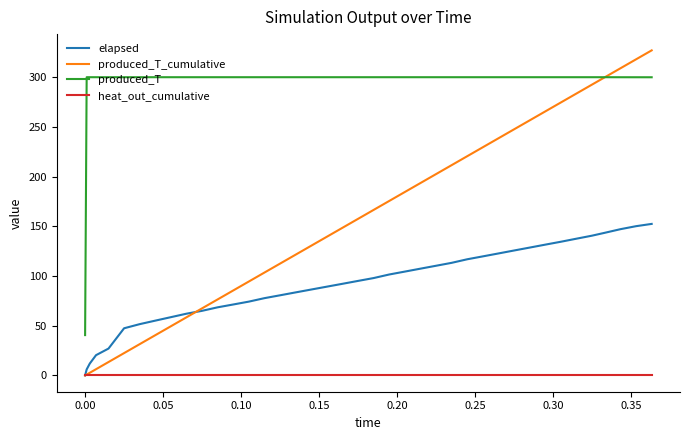

True or false: elapsed and produced_T cross at least once.

False